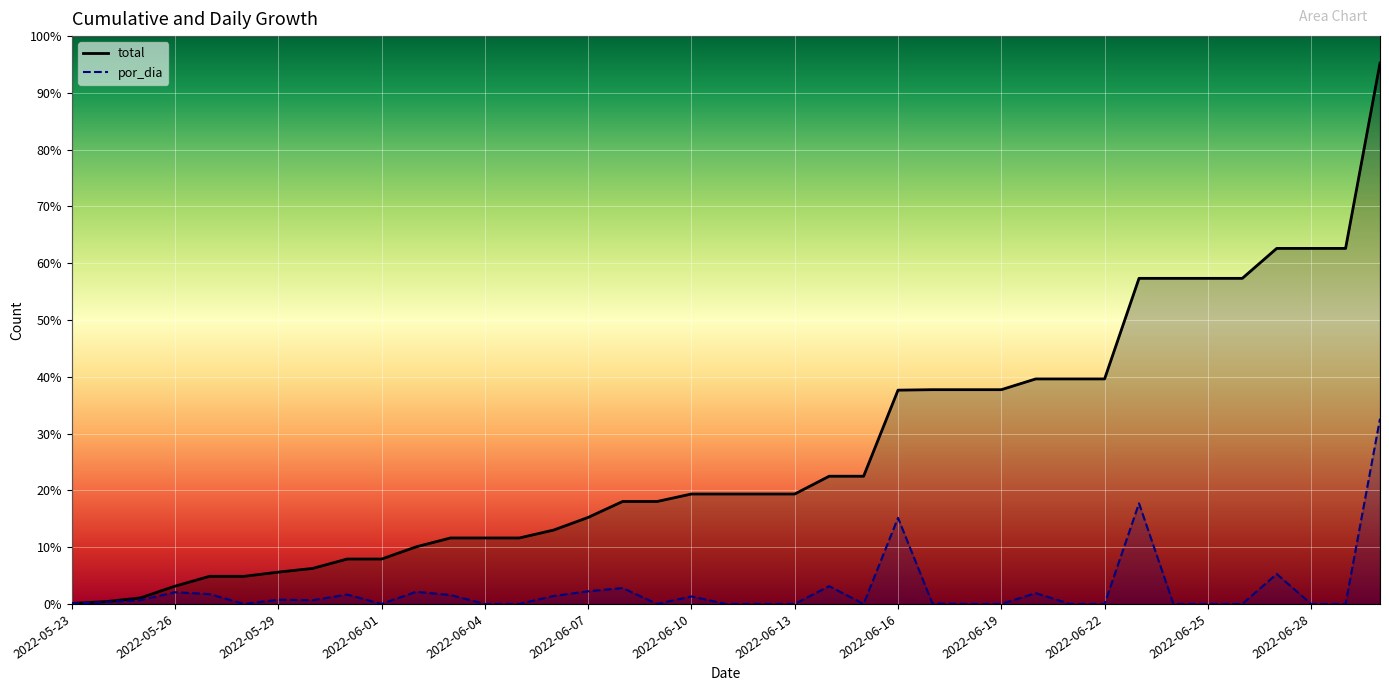

What is the sum of all total values?

12817